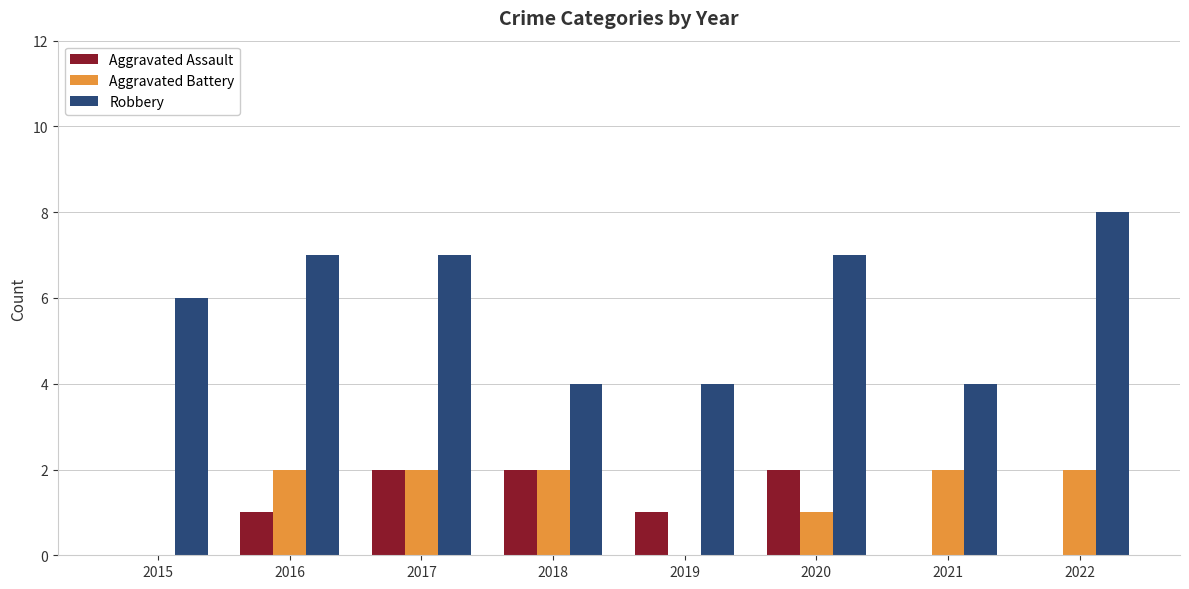

Count the number of categories in the chart.

8